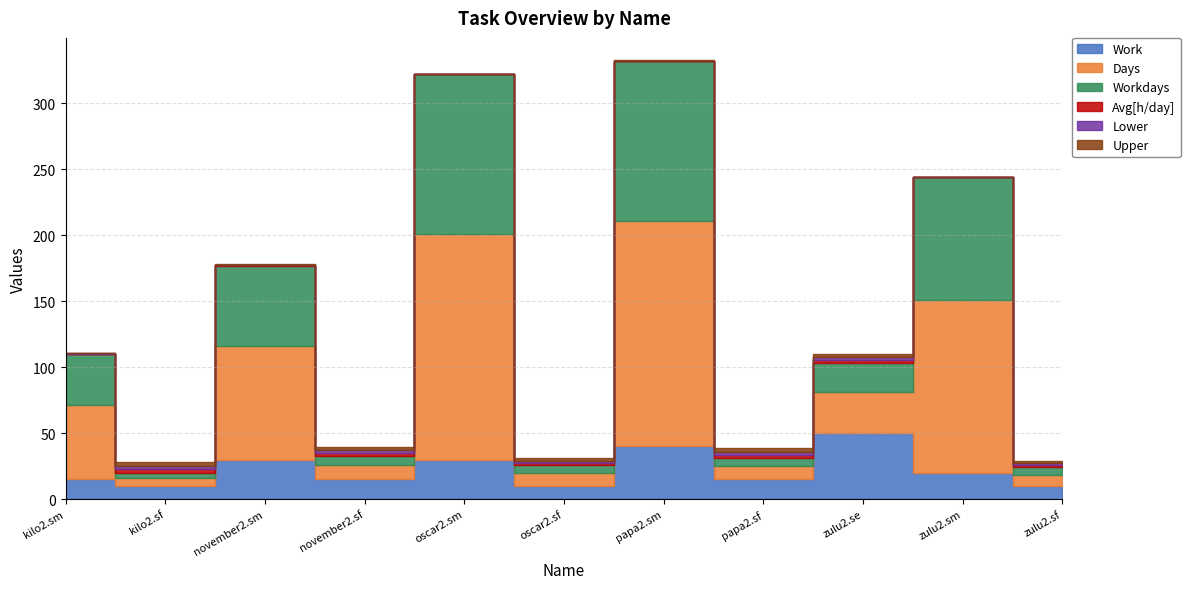

True or false: Workdays has a value of 6.0 at papa2.sf.

True